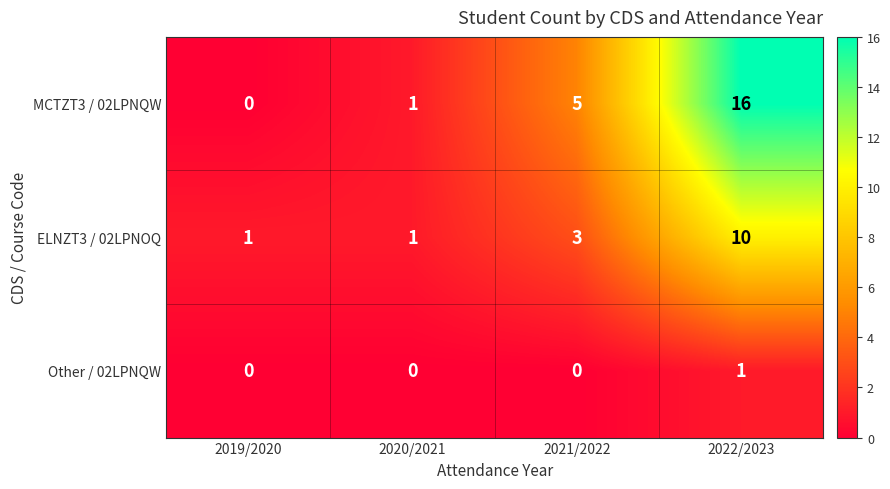

List the series in order of their overall mean, lowest first.

Other / 02LPNQW, ELNZT3 / 02LPNOQ, MCTZT3 / 02LPNQW